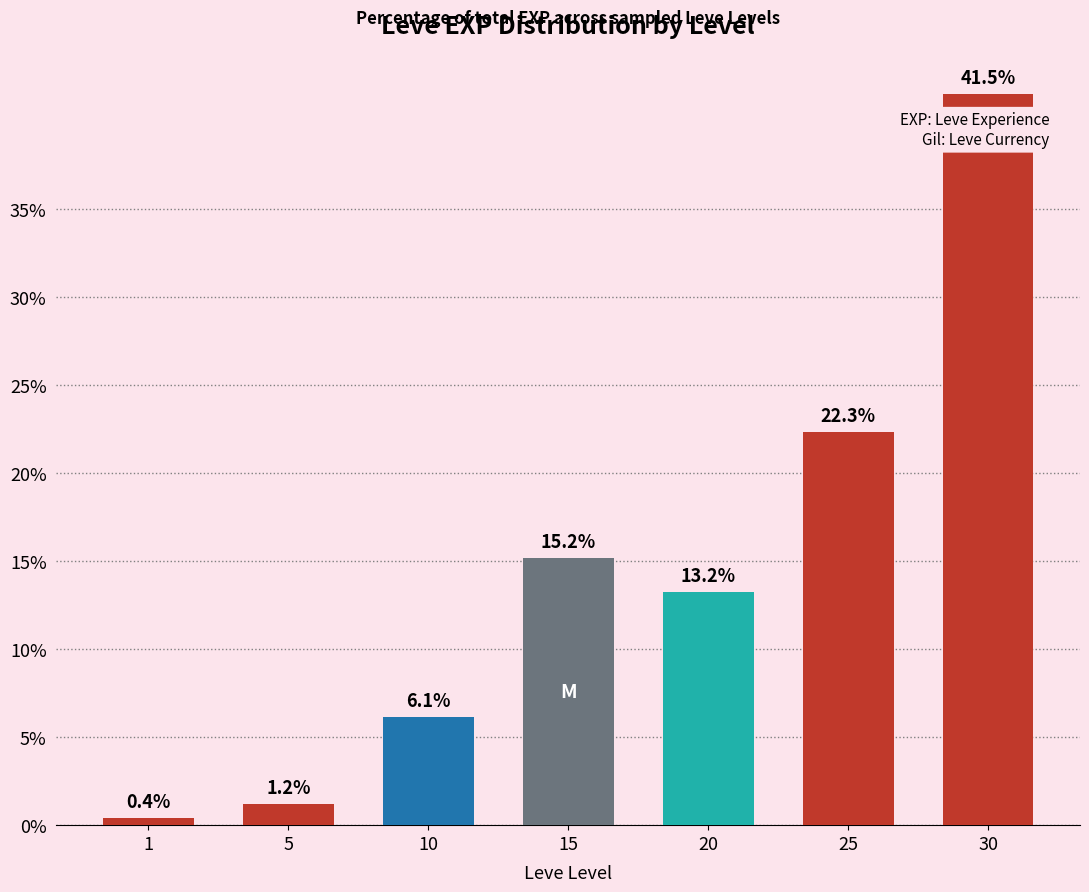

Is it true that the value at 30 is 23.0?

False